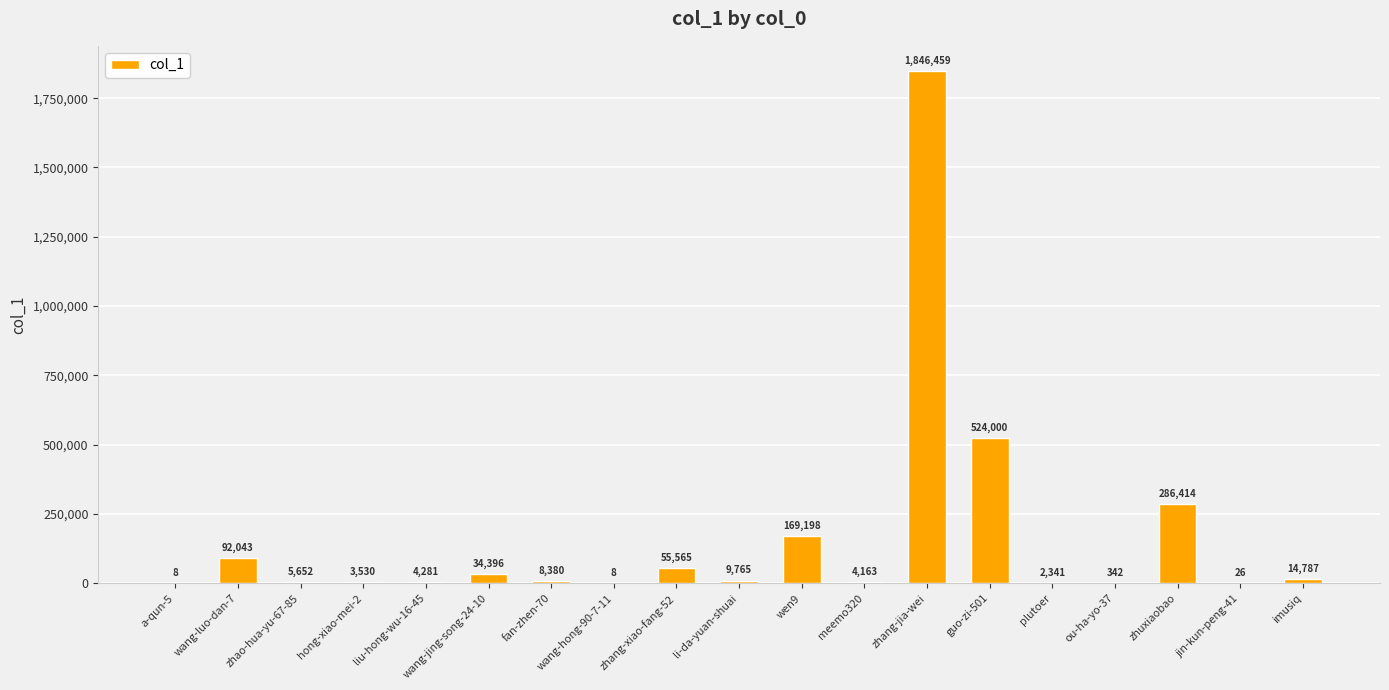

How many distinct data groups are displayed?

1